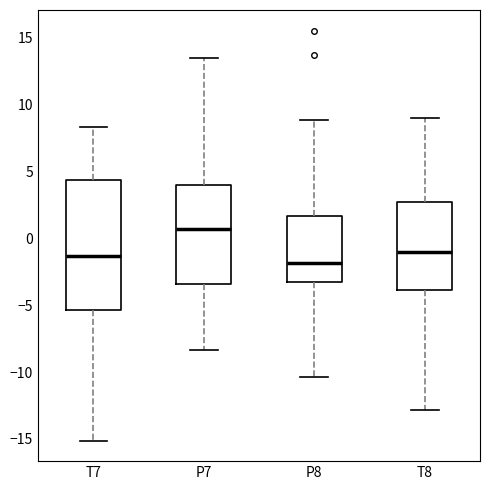

Comparing the boxes themselves (not the whiskers), which one is the tallest?

T7